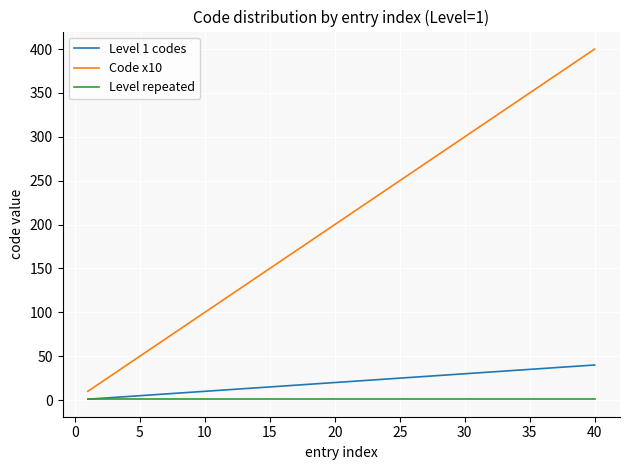

Rank the series by their maximum value, from lowest to highest.

Level repeated, Level 1 codes, Code x10